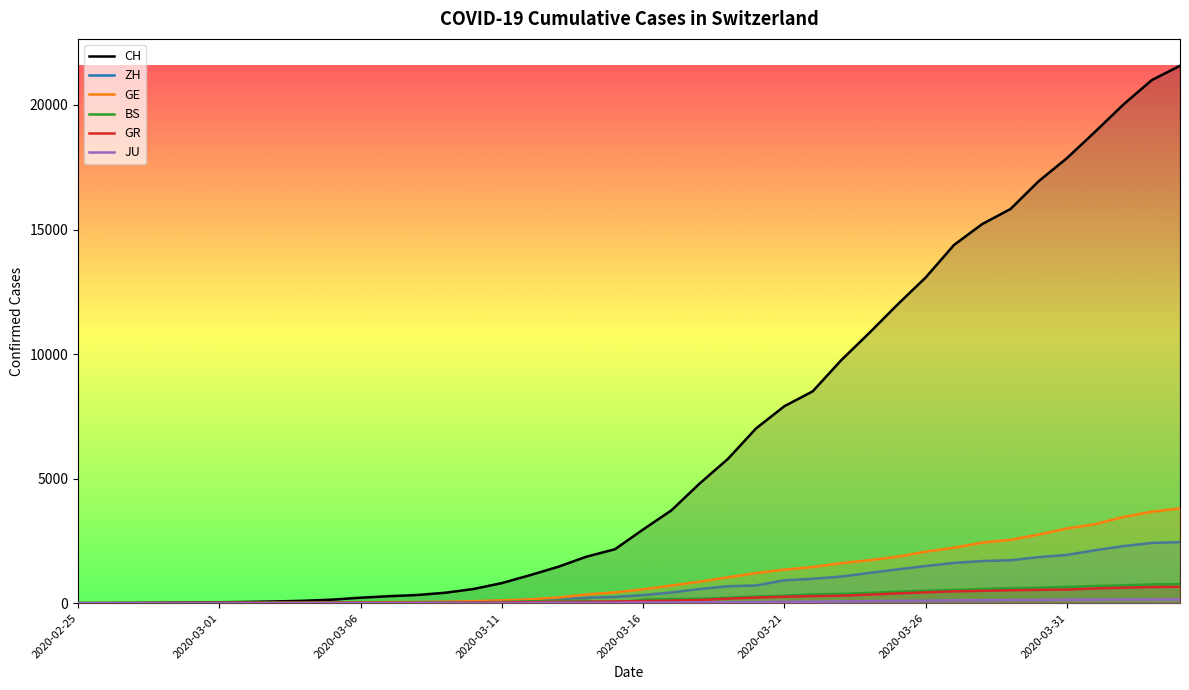

True or false: GE and CH cross at least once.

False